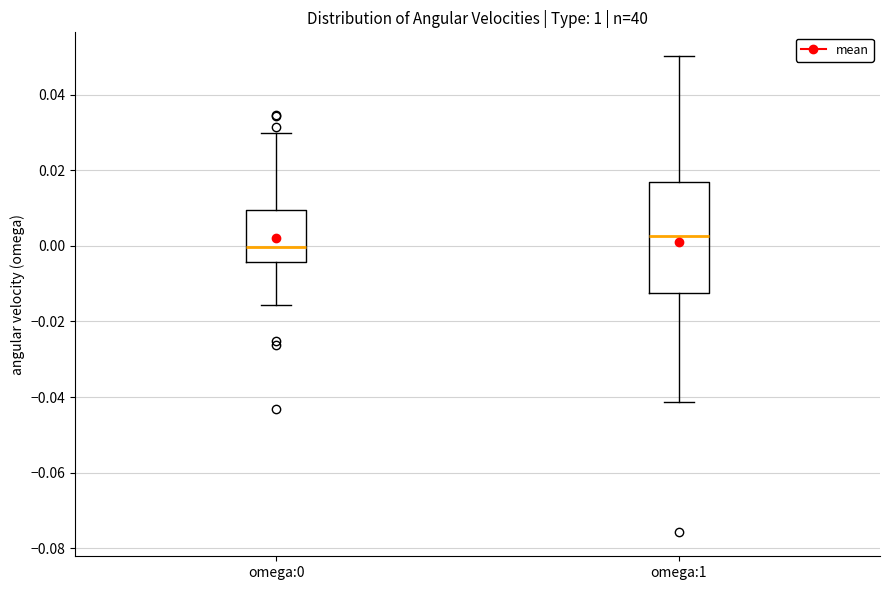

Which box's median line is the lowest?

omega:0